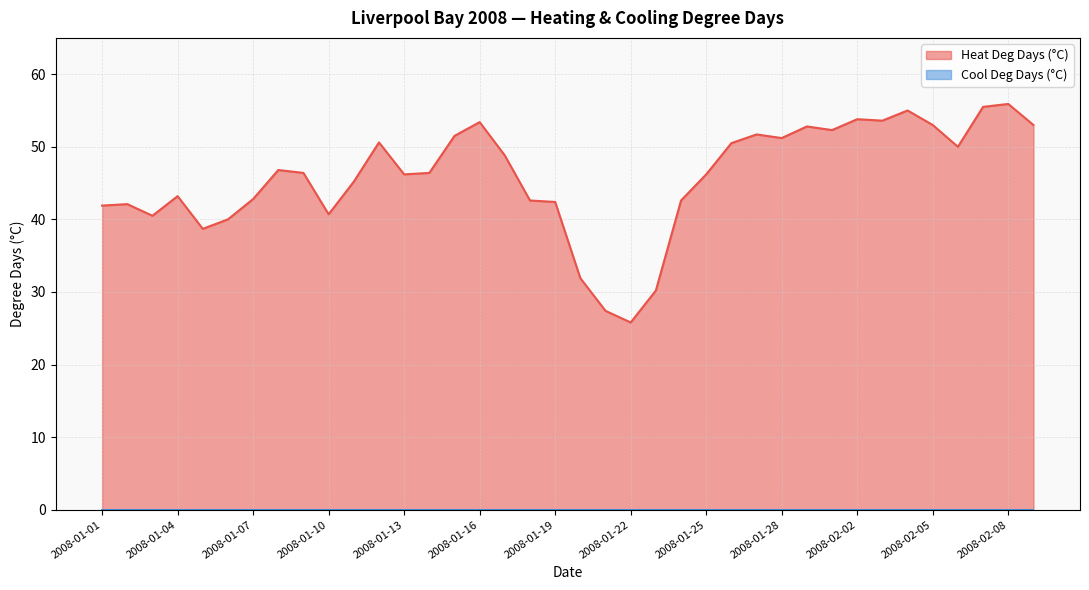

Which has a higher value, 2008-02-08 or 2008-01-02?

2008-02-08